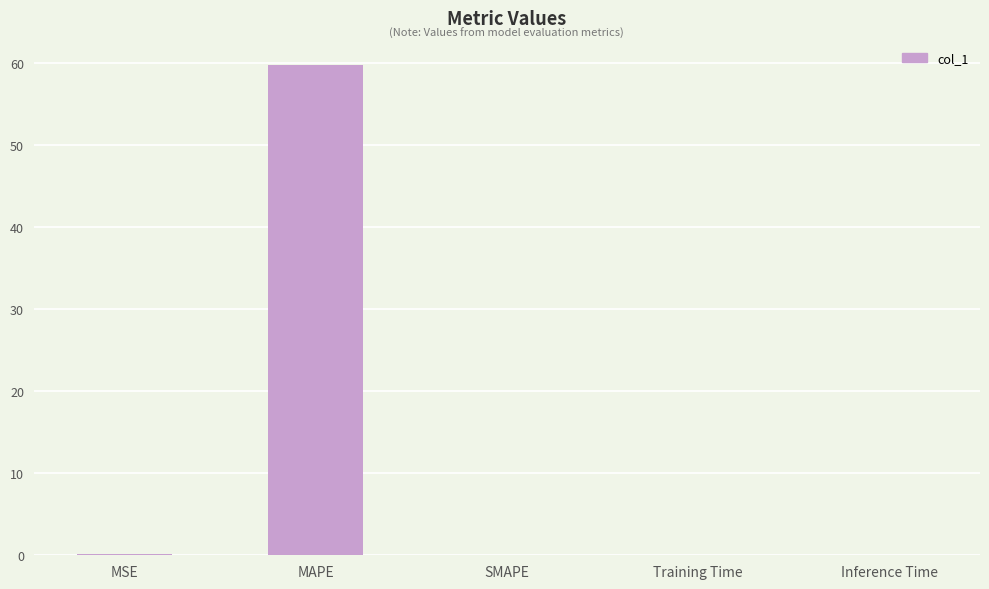

What is the greatest value displayed?

59.8